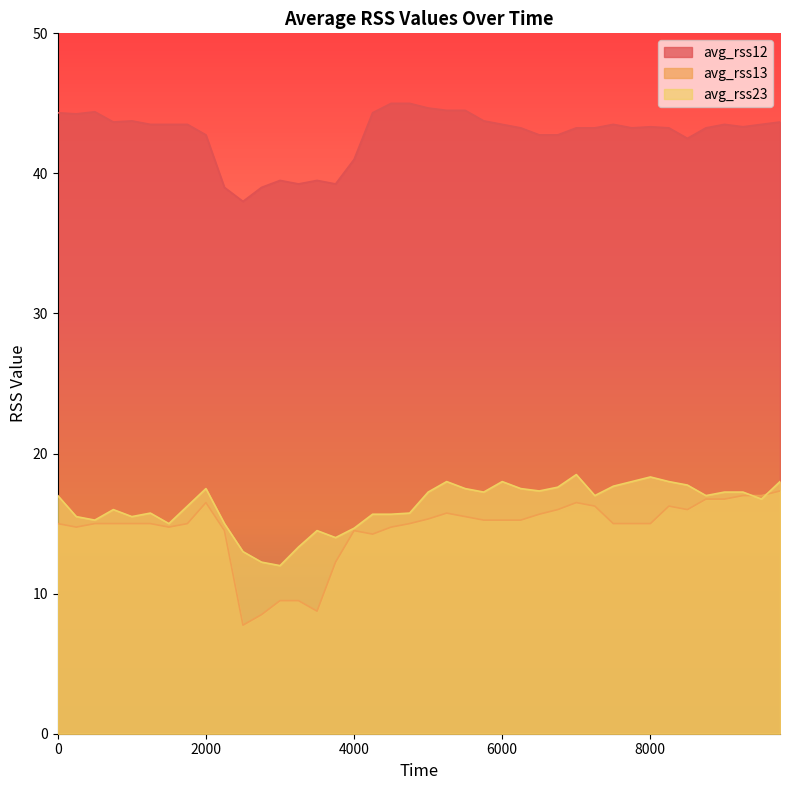

Rank the series by their maximum value, from lowest to highest.

avg_rss13, avg_rss23, avg_rss12